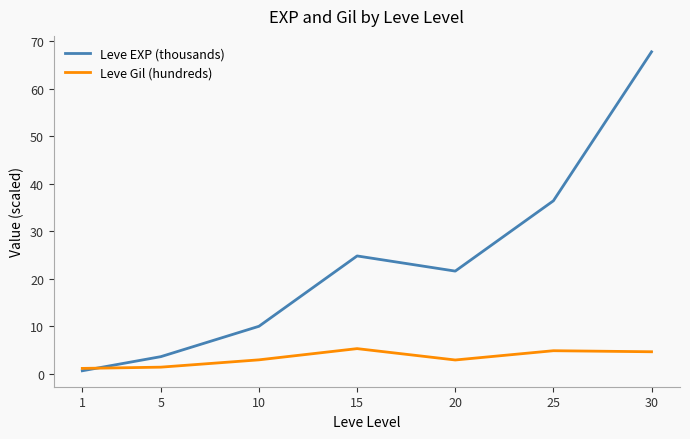

Which category has the highest value across all series?

30